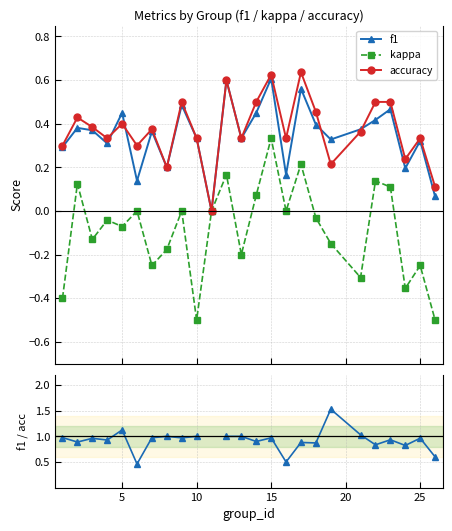

In f1, how many points are higher than both neighbors (excluding endpoints)?

9